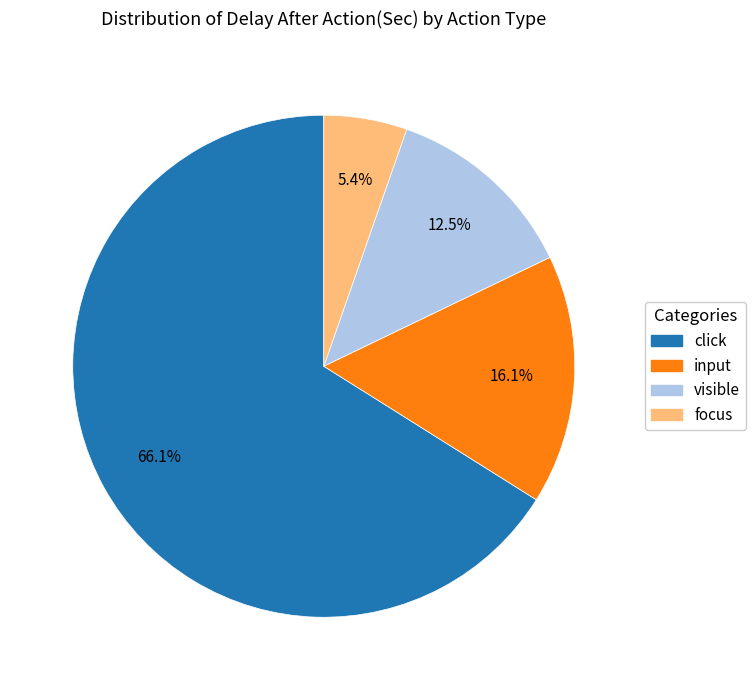

Between input and focus, which is larger?

input